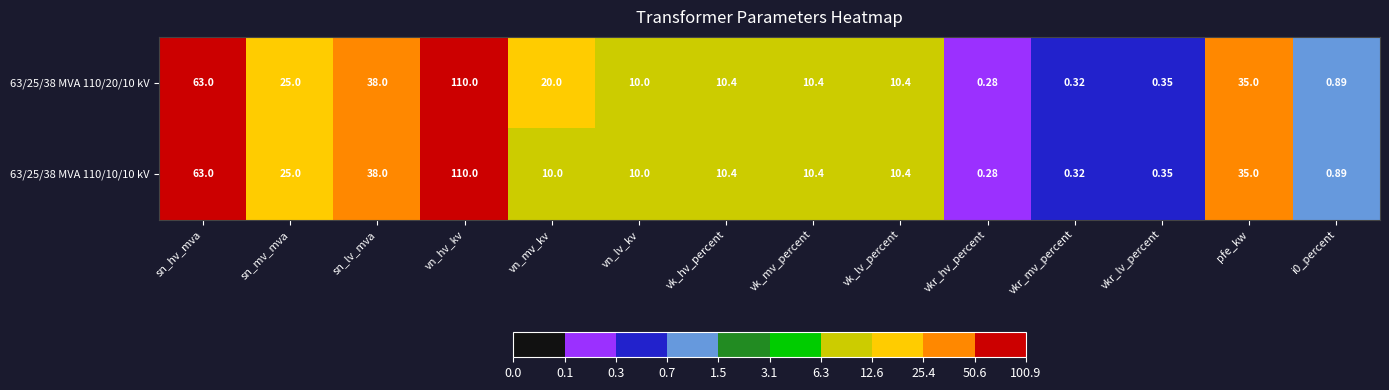

At which category is the sum across all series the highest?

vn_hv_kv